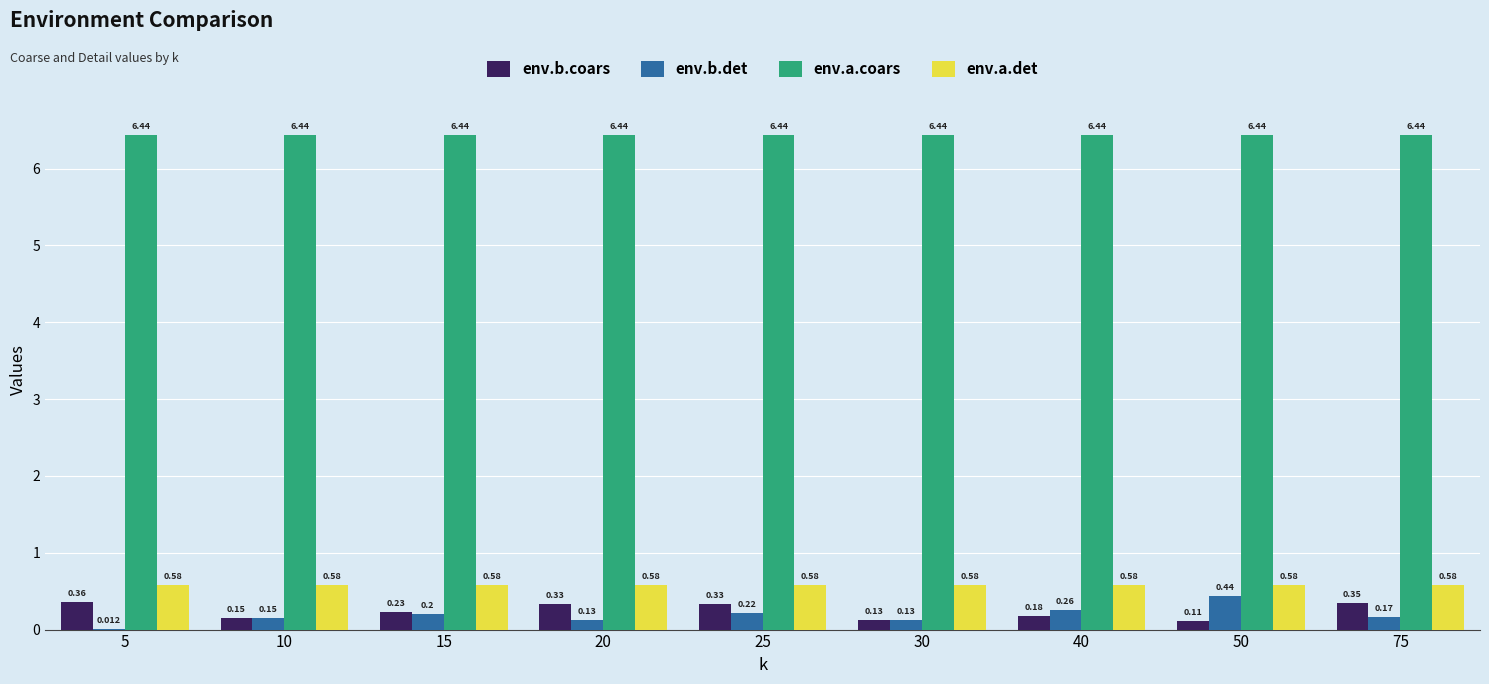

At which label is env.b.det closest to 0?

5